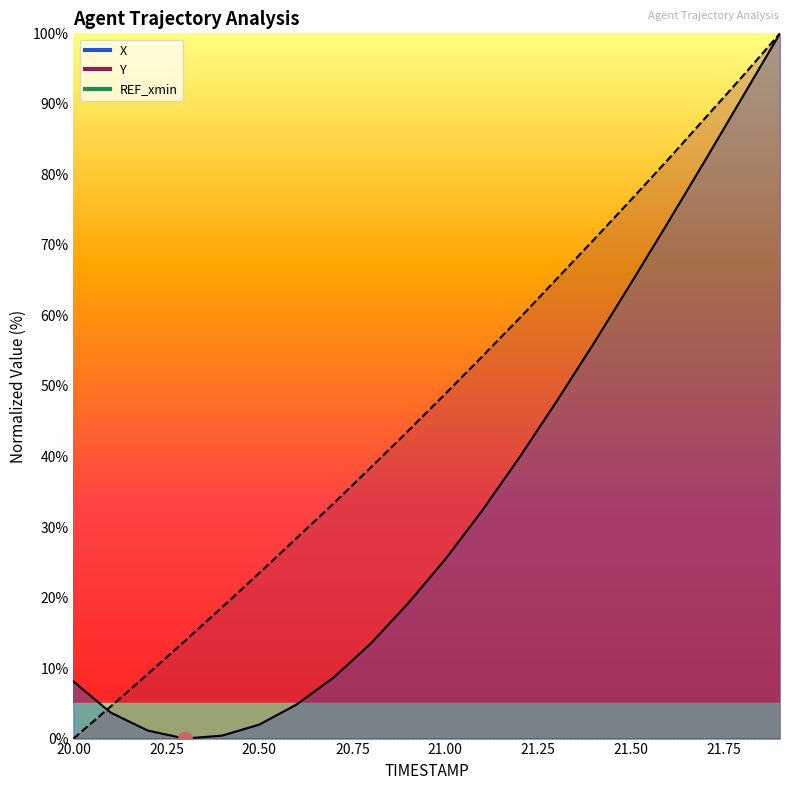

What is the total value across all series at 20.3?

13.9